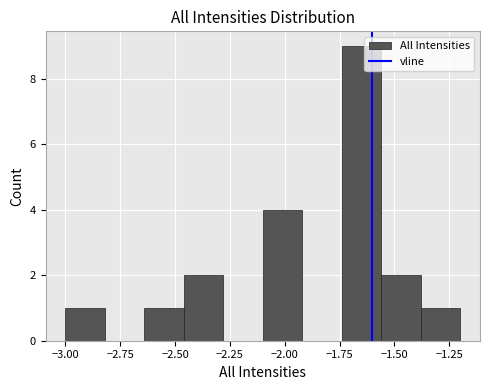

Around what value on the x-axis is the tallest bar? Give the approximate position of its centre, as read against the axis.

-1.65